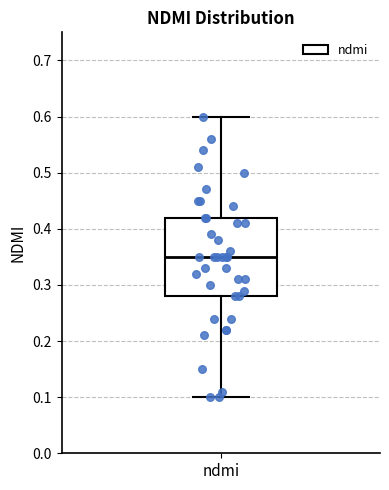

Where does the upper whisker of the box for ndmi end on the y-axis? The values are not printed on the chart, so give them approximately, as read against the axis.

0.60